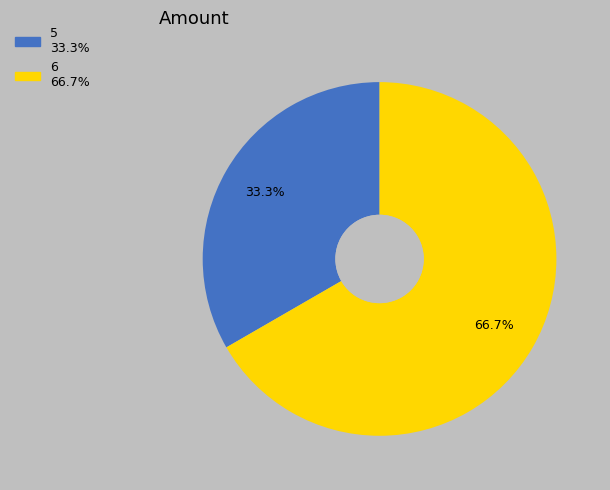

To the nearest percent, what percentage of the pie is 6?

67%